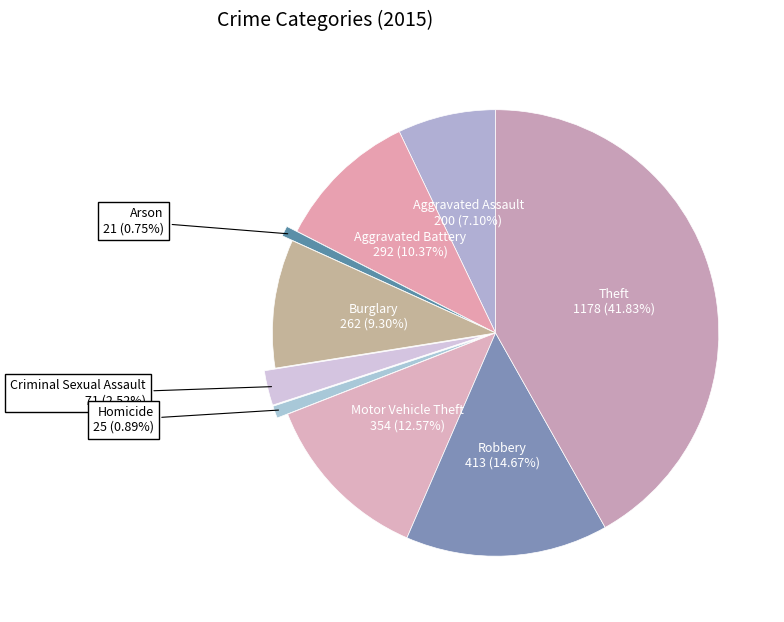

To the nearest percent, what is the difference between the Arson and Theft slice percentages?

41%